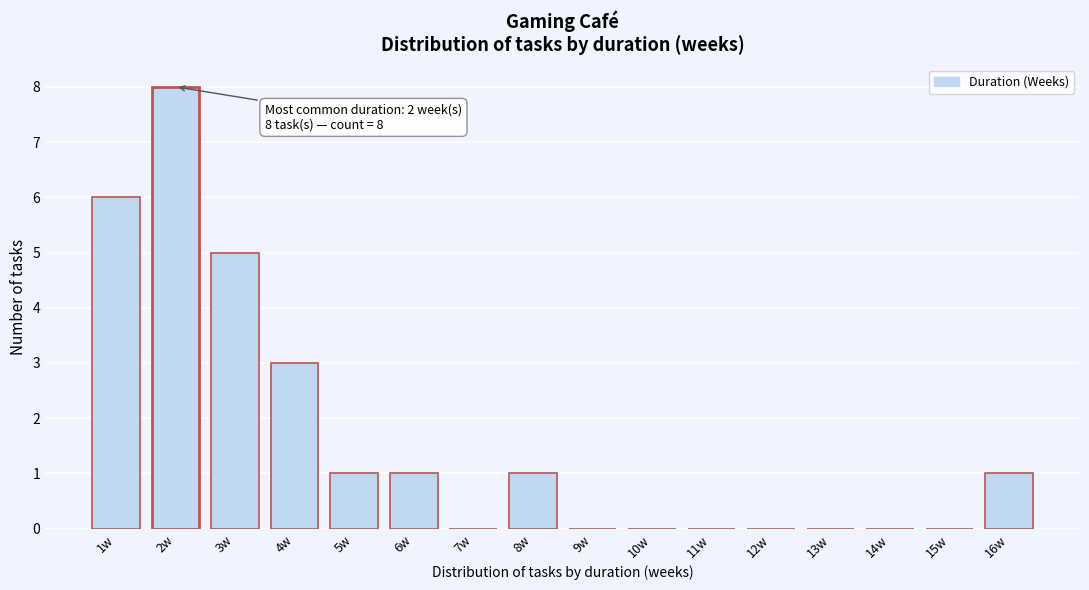

Over which range of the x-axis is the bar tallest?

1.5 to 2.5